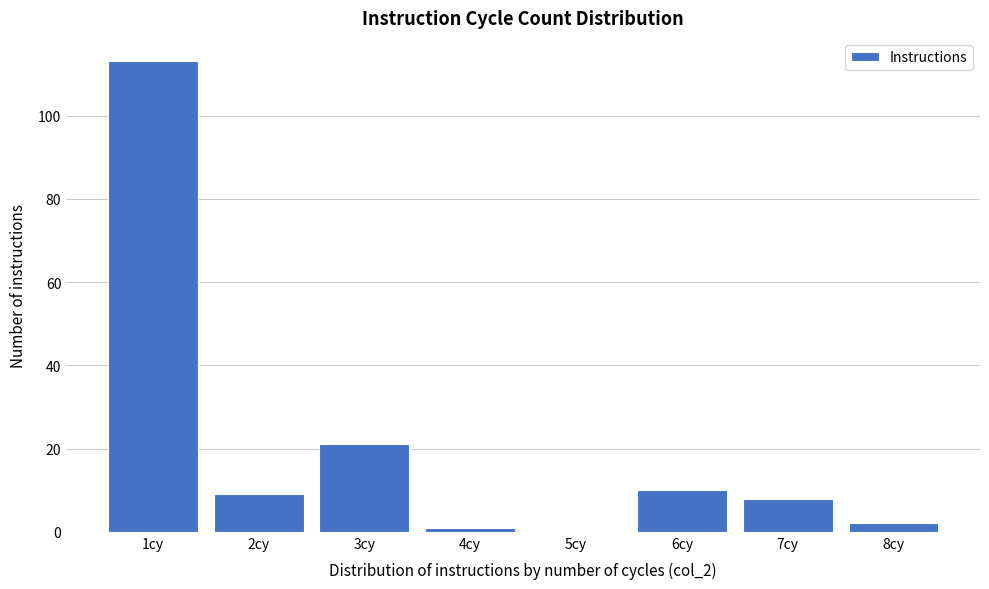

Reading left to right, list all the values displayed in this chart.

1cy=113	2cy=9	3cy=21	4cy=1	5cy=0	6cy=10	7cy=8	8cy=2